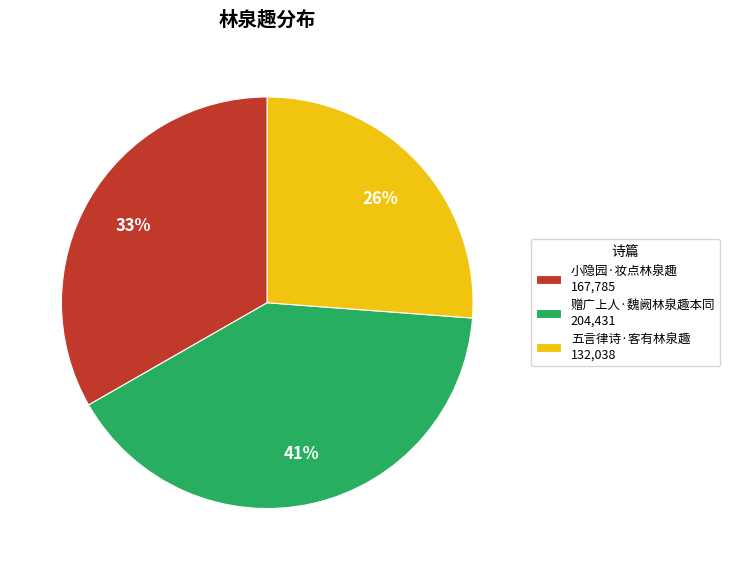

Count the number of slices in the pie.

3